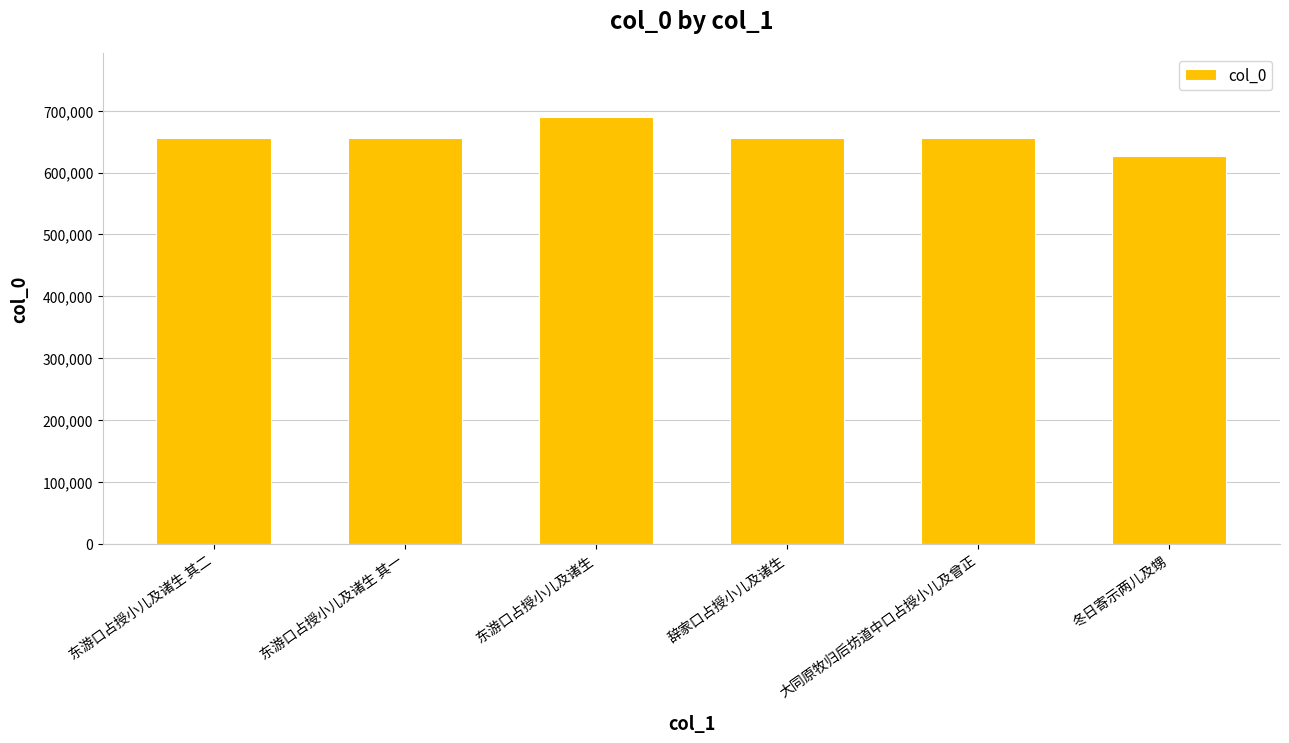

What is the difference between the maximum and minimum values?

62593